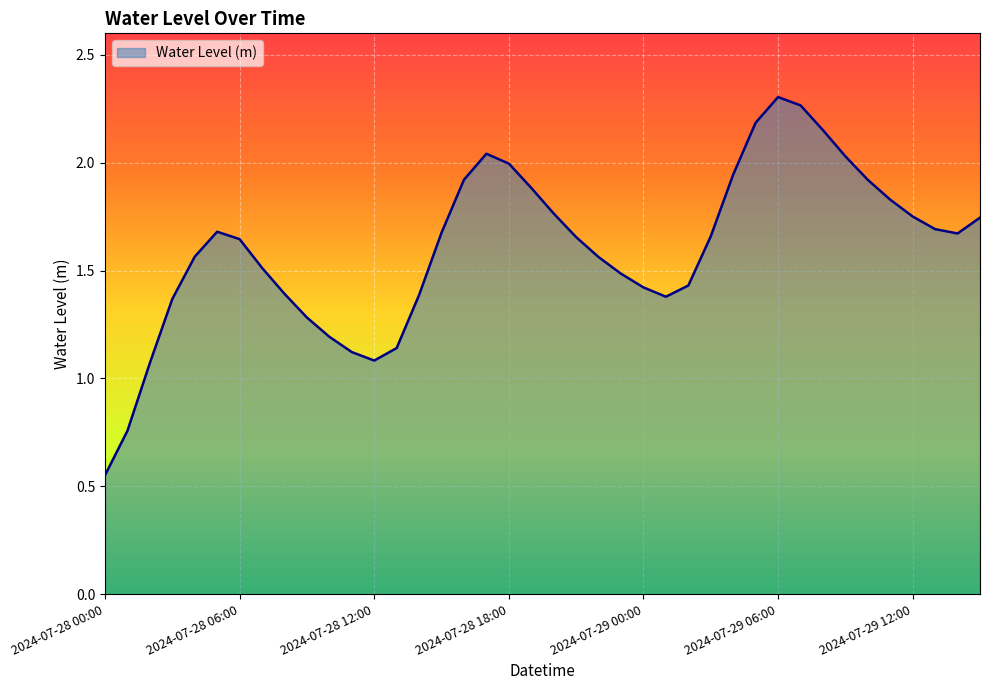

Where is the first local maximum?

2024-07-28 05:00